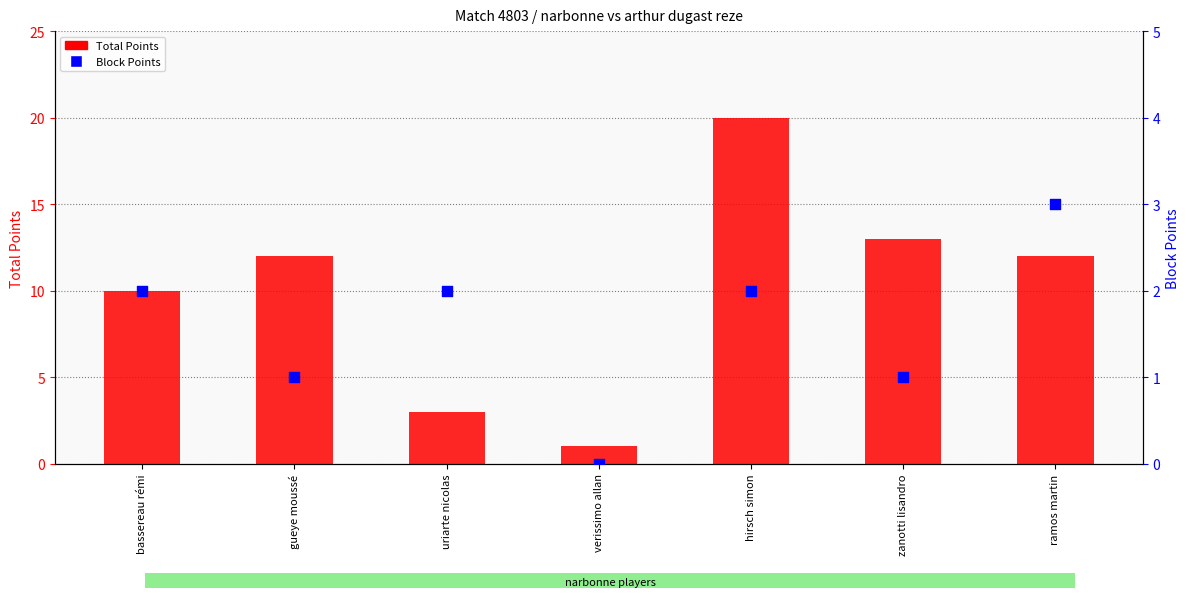

Which series has the largest total across all categories?

Total Points